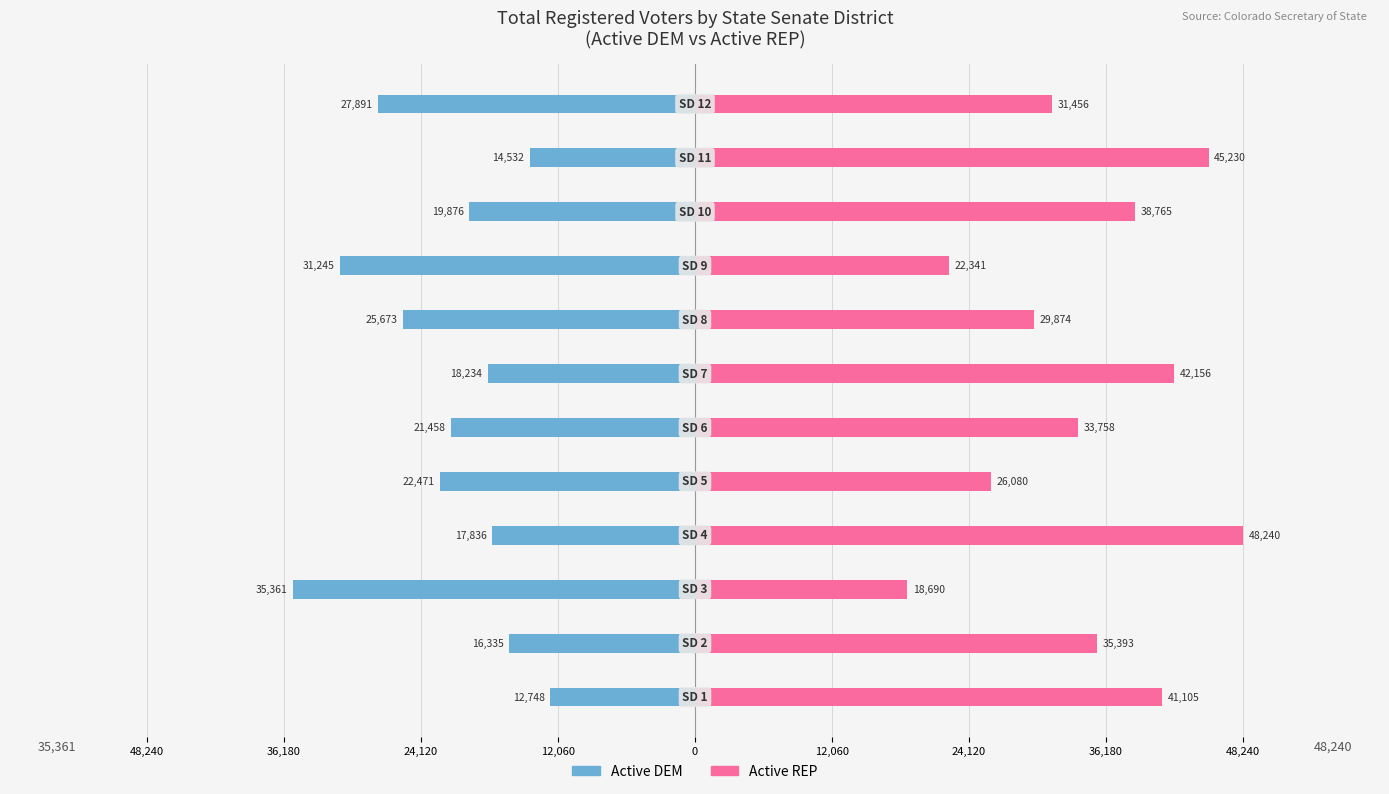

What are all the series names shown in the legend?

Active DEM, Active REP